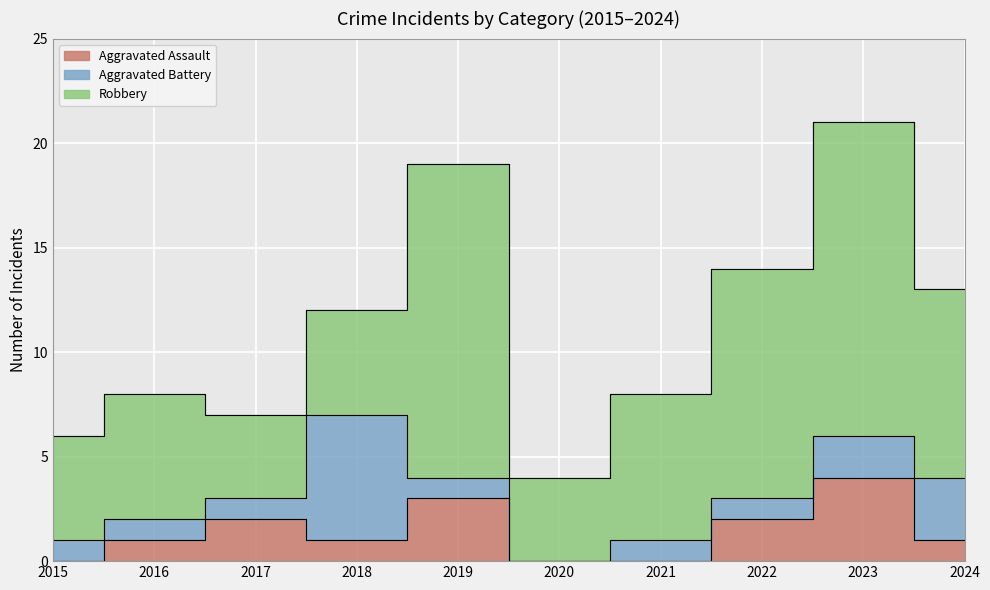

At how many categories does at least one series exceed 9?

3